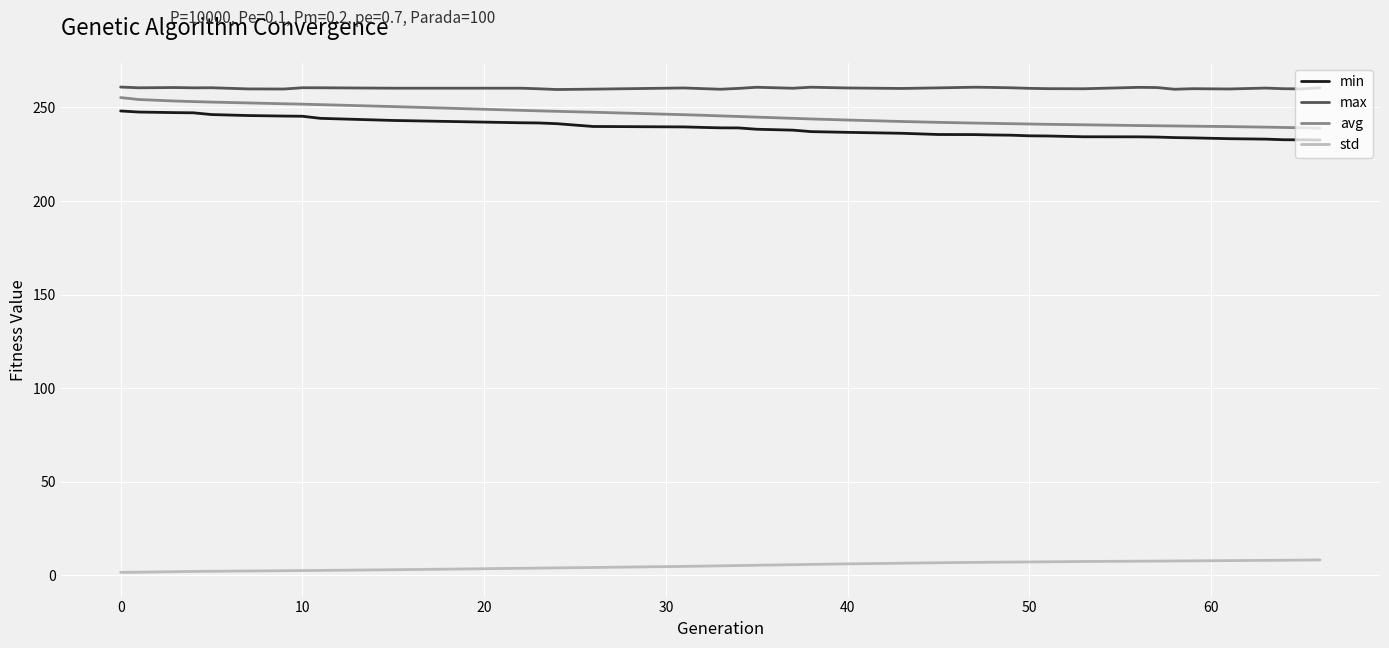

What is the maximum value shown in the chart?

260.9